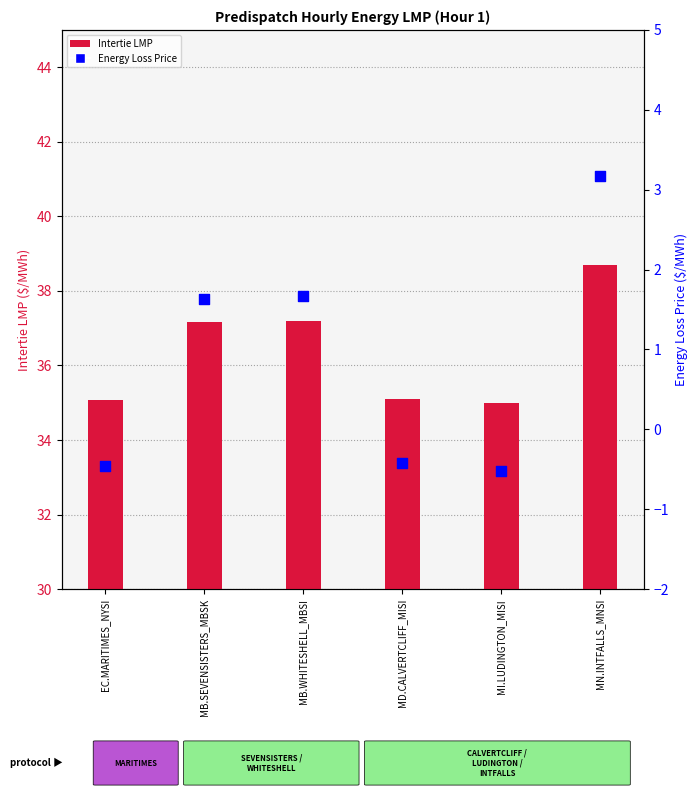

Is the value of Intertie LMP at EC.MARITIMES_NYSI greater than the value of Energy Loss Price at MB.WHITESHELL_MBSI?

Yes